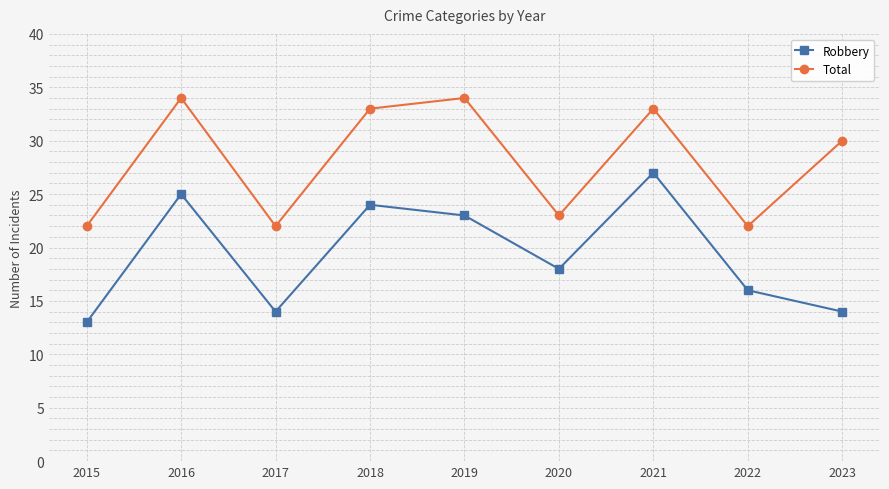

True or false: Robbery has a value of 18 at 2020.

True